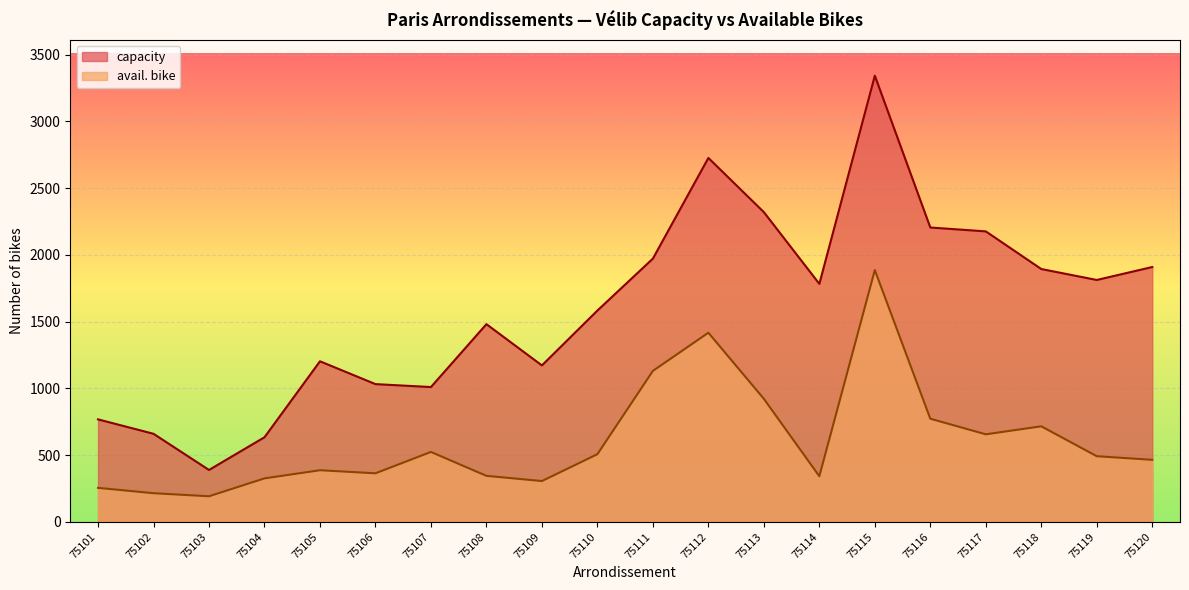

How many interior local valleys does the capacity series have?

5